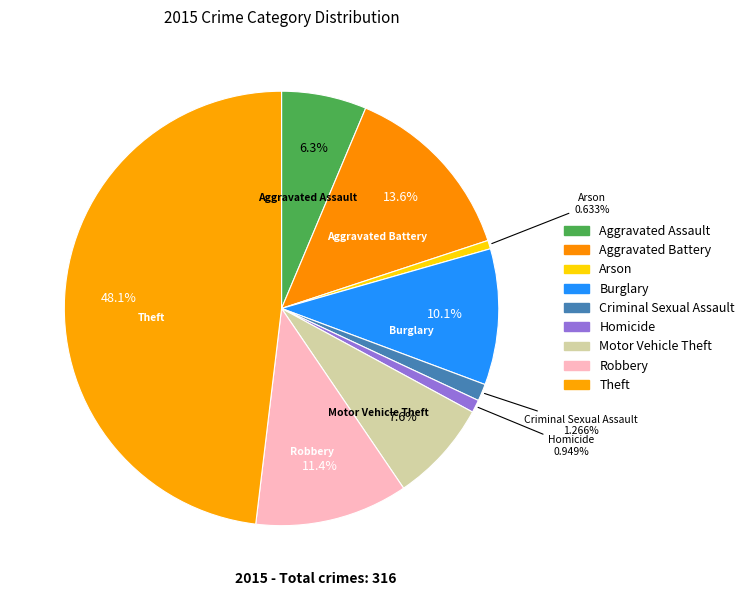

To the nearest percent, what is the average slice percentage?

11%